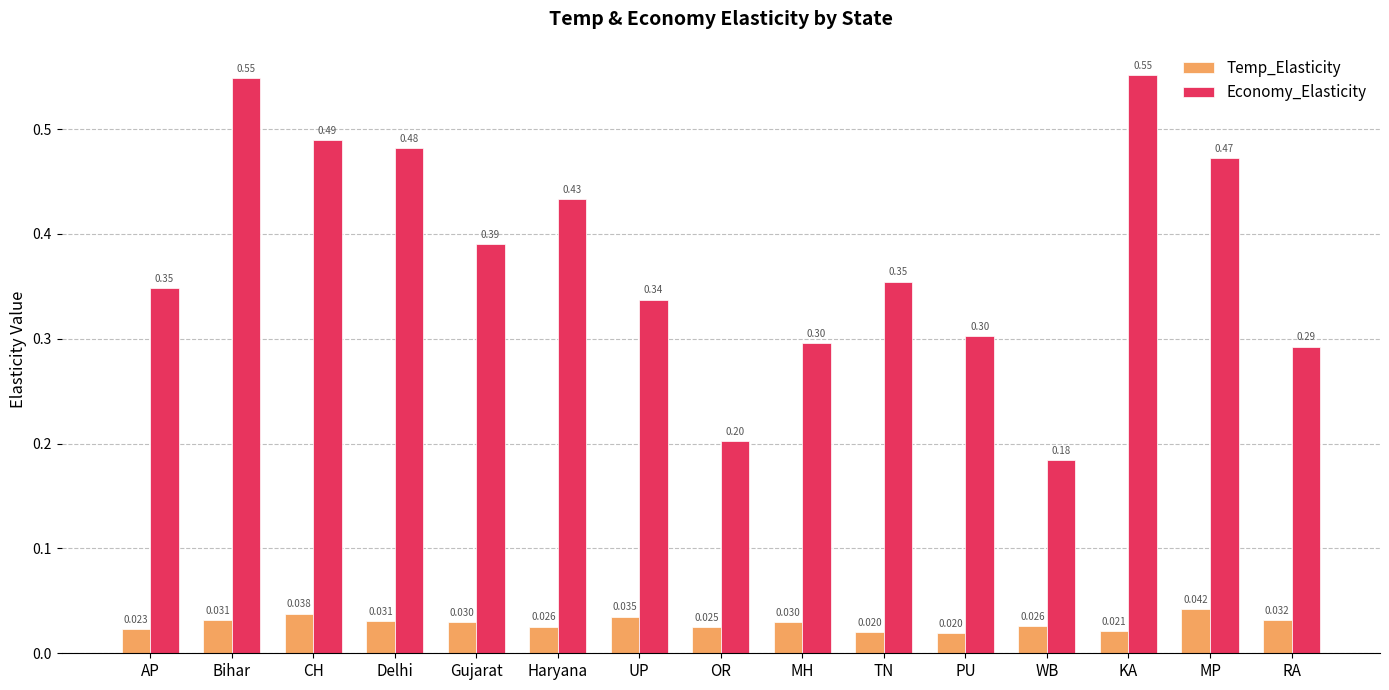

At how many categories does at least one series exceed 0?

15